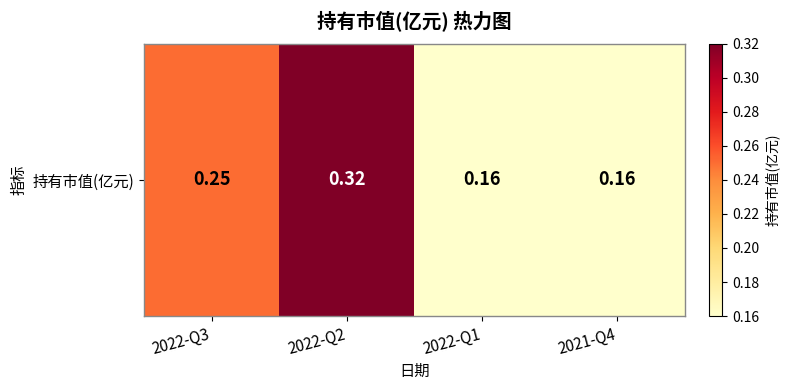

Reading left to right, transcribe all the data shown in this chart.

2022-Q3=0.2	2022-Q2=0.3	2022-Q1=0.2	2021-Q4=0.2